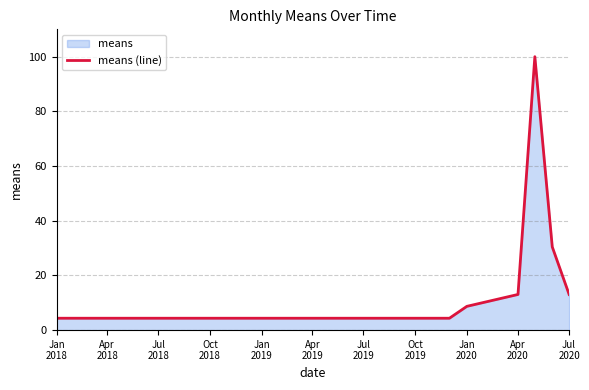

What is the difference between the maximum and minimum values?

95.7